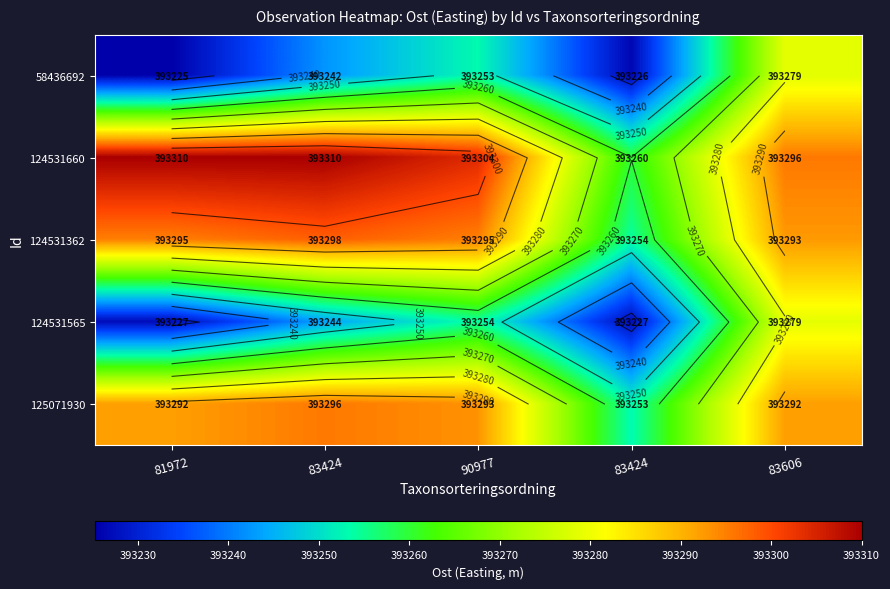

True or false: 124531362 has a value of 259632.5 at 83424.

False